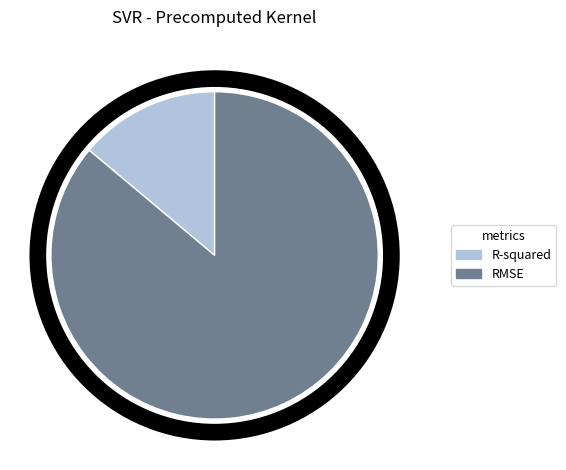

Which has a higher value, R-squared or RMSE?

RMSE